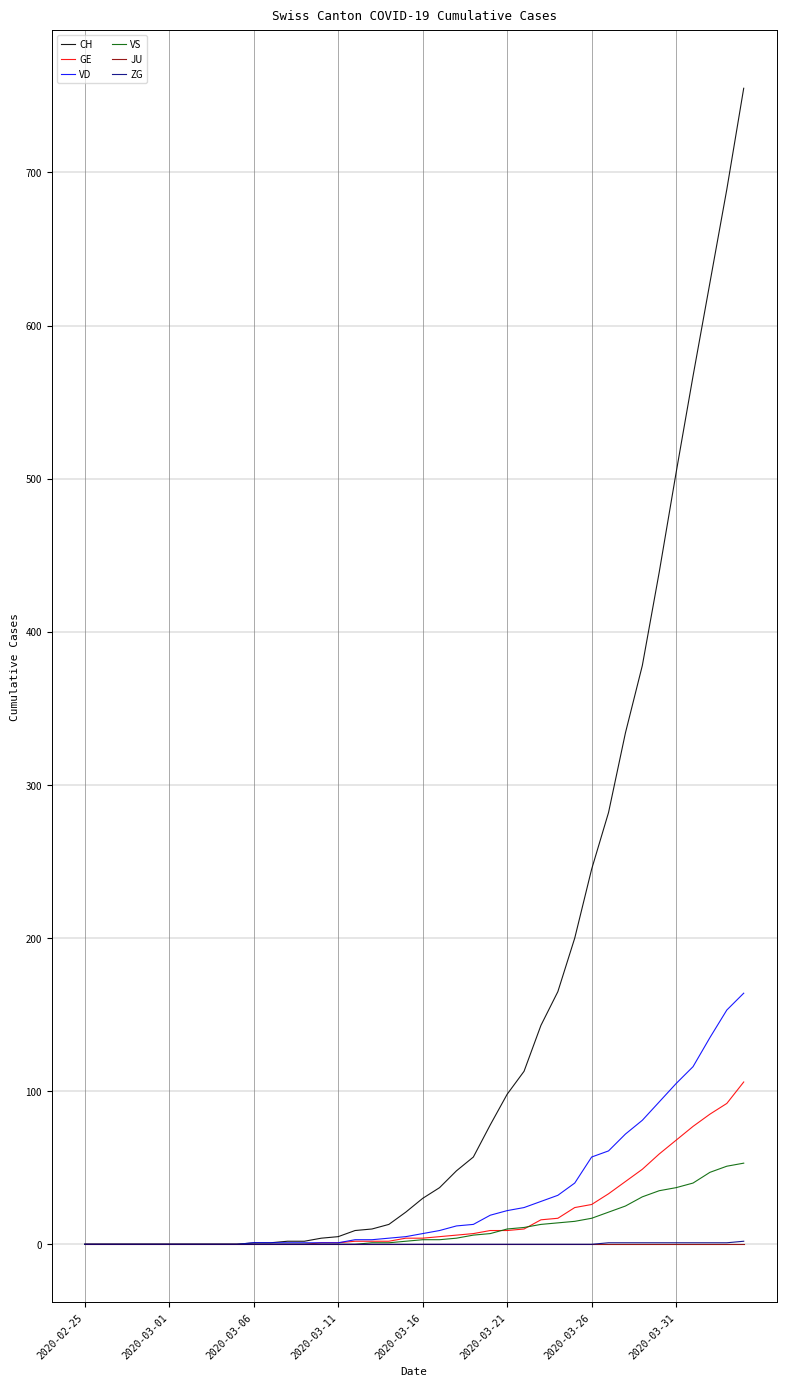

Which series has the largest total across all categories?

CH